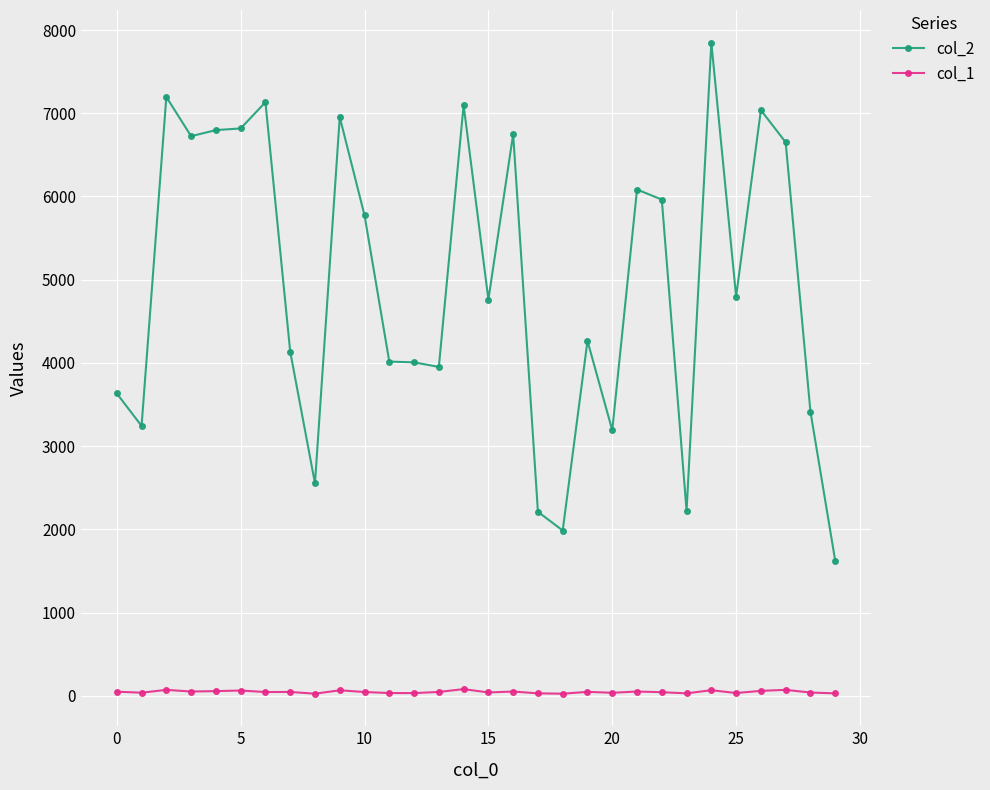

Which series has the largest total across all categories?

col_2